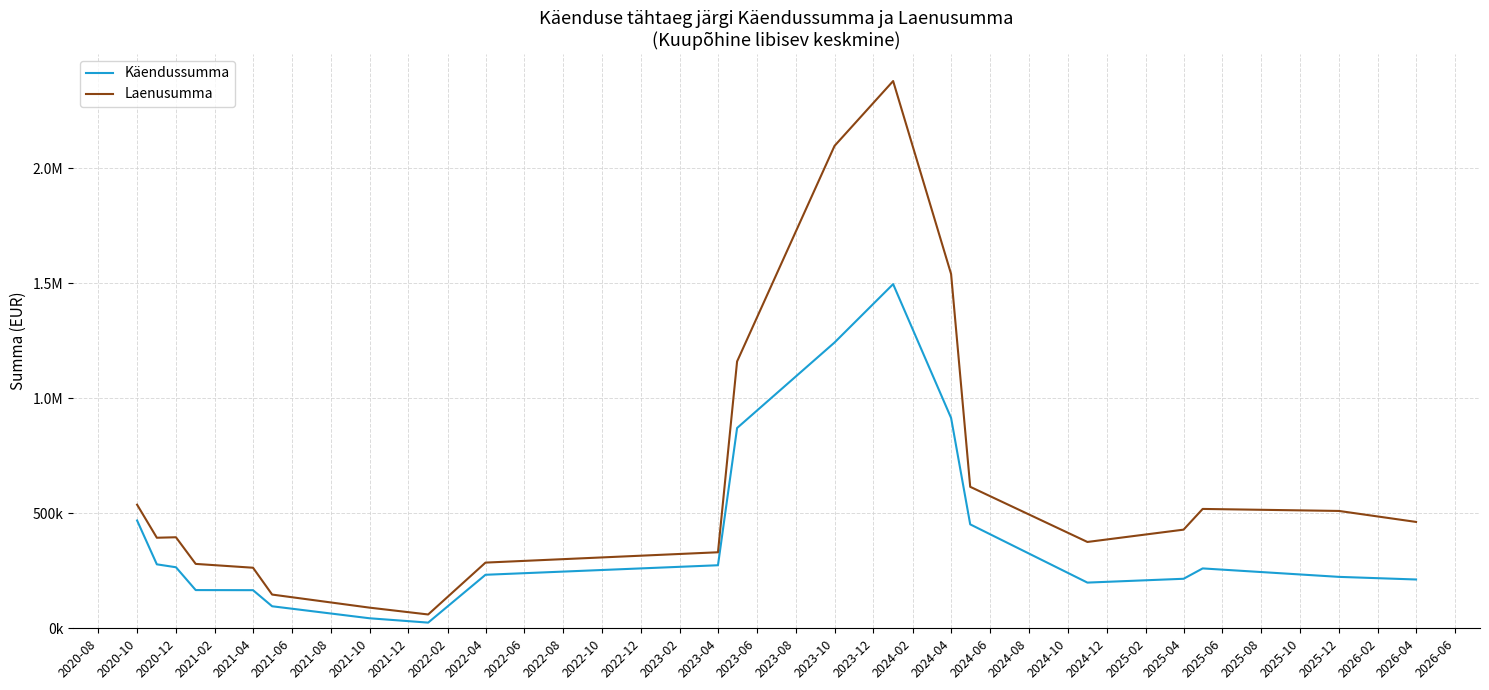

What are all the series names shown in the legend?

Käendussumma, Laenusumma